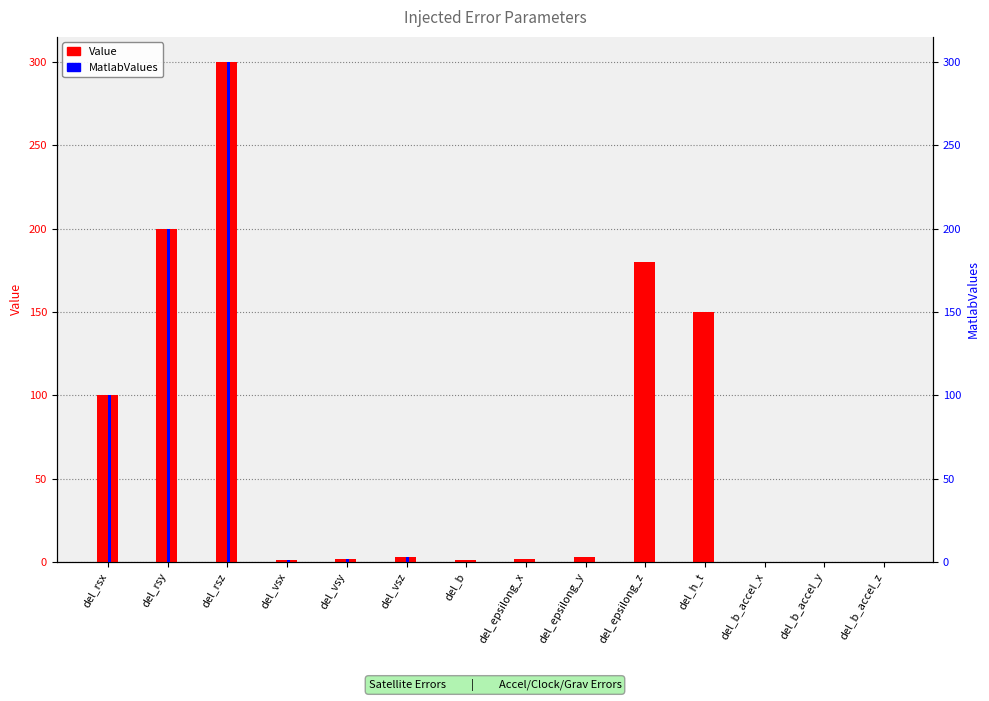

Rank the series by their average value, from highest to lowest.

Value, MatlabValues